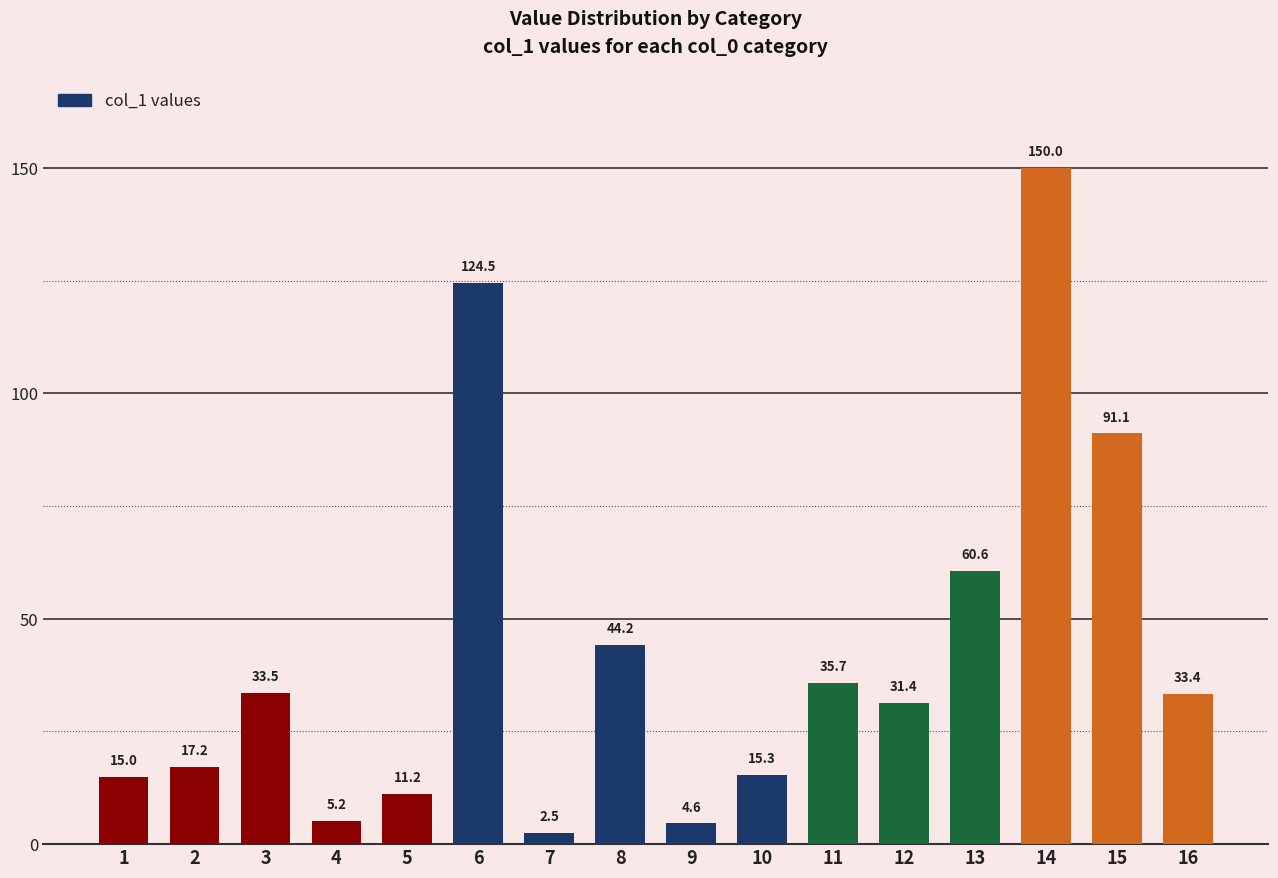

True or false: the data shows 48.5 at 12.

False